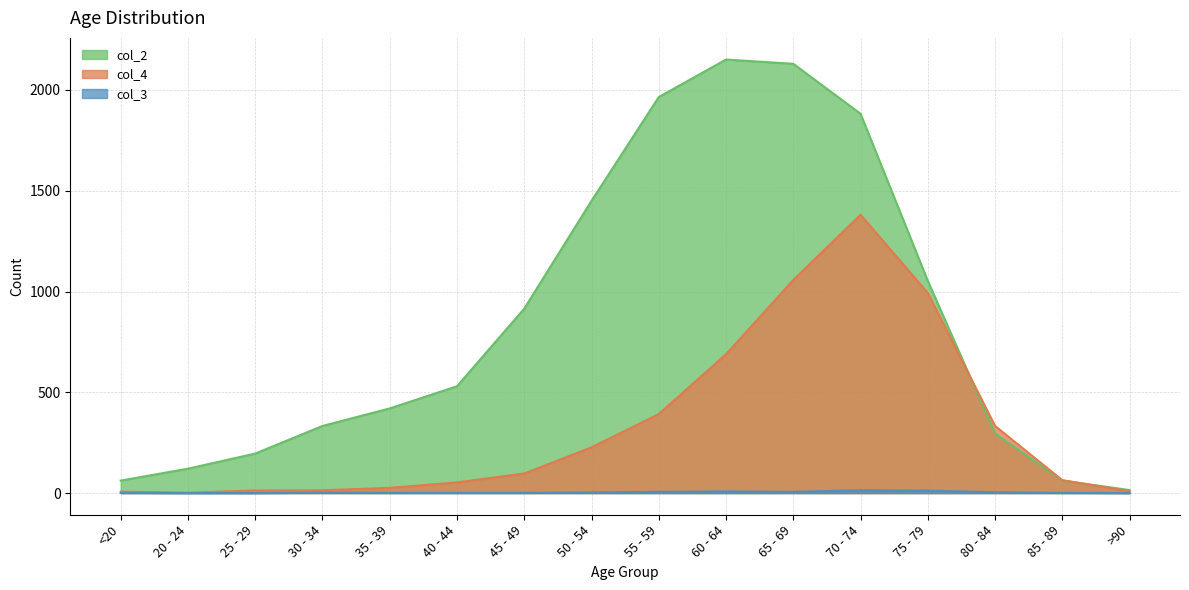

Which has a higher value, 25 - 29 or 70 - 74?

70 - 74